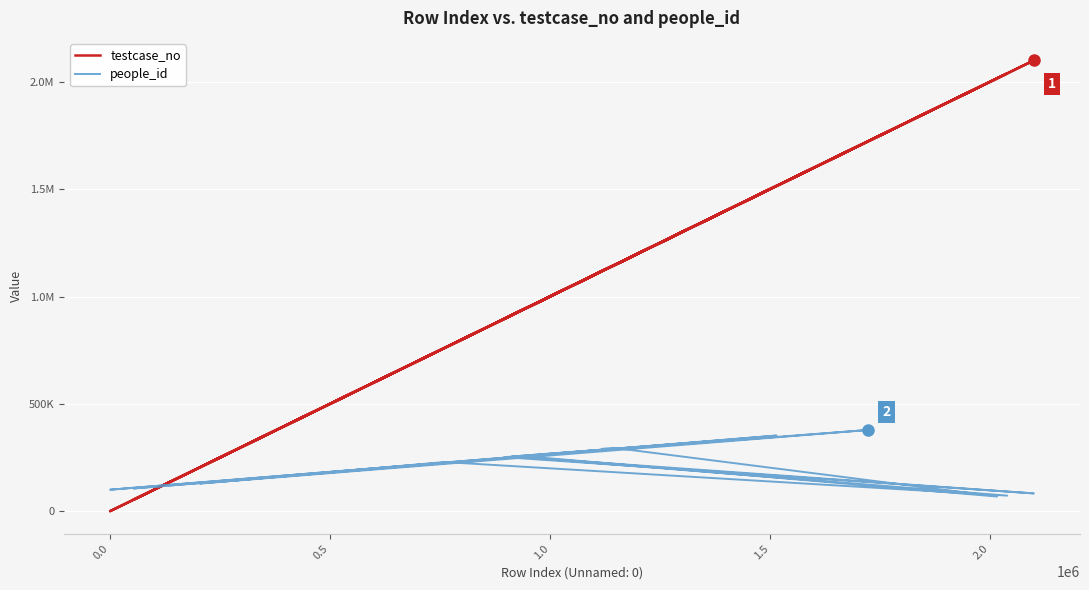

What is the smallest value displayed?

41